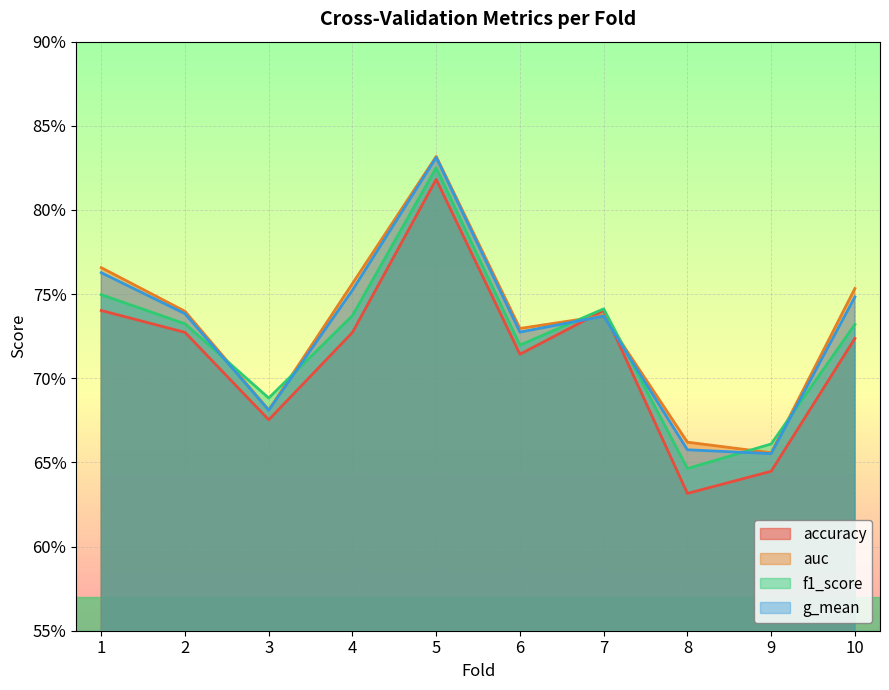

Which has a higher value, 6 or 1?

1